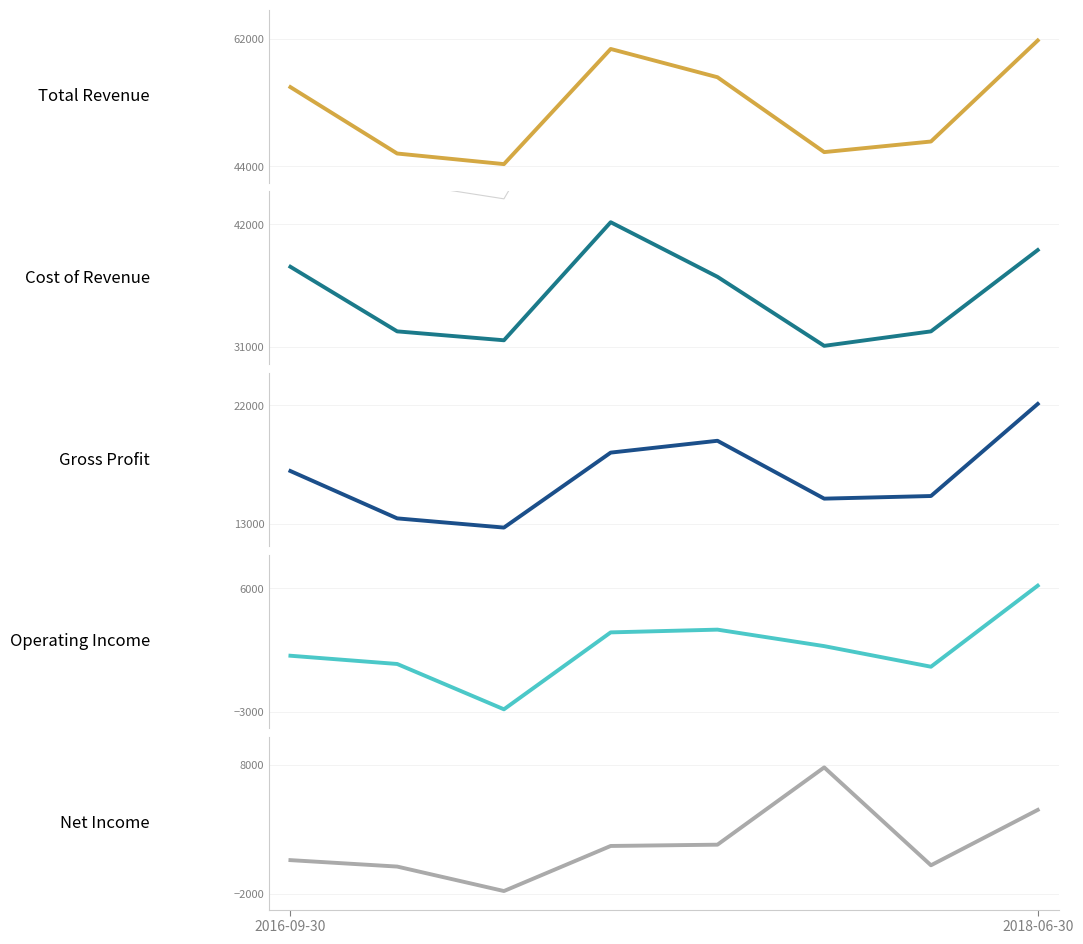

How many series are shown in this chart?

5